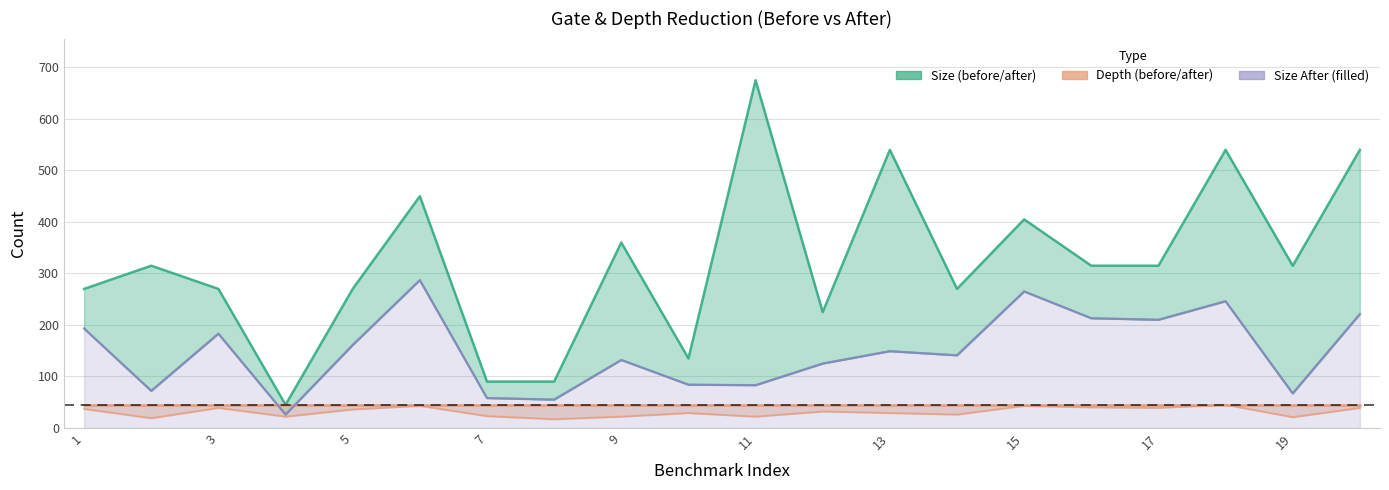

At how many categories does at least one series exceed 87?

19